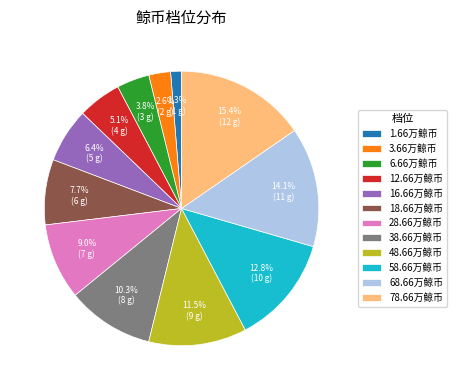

The 3.66万鲸币 slice represents 3% of the pie. True or false?

True